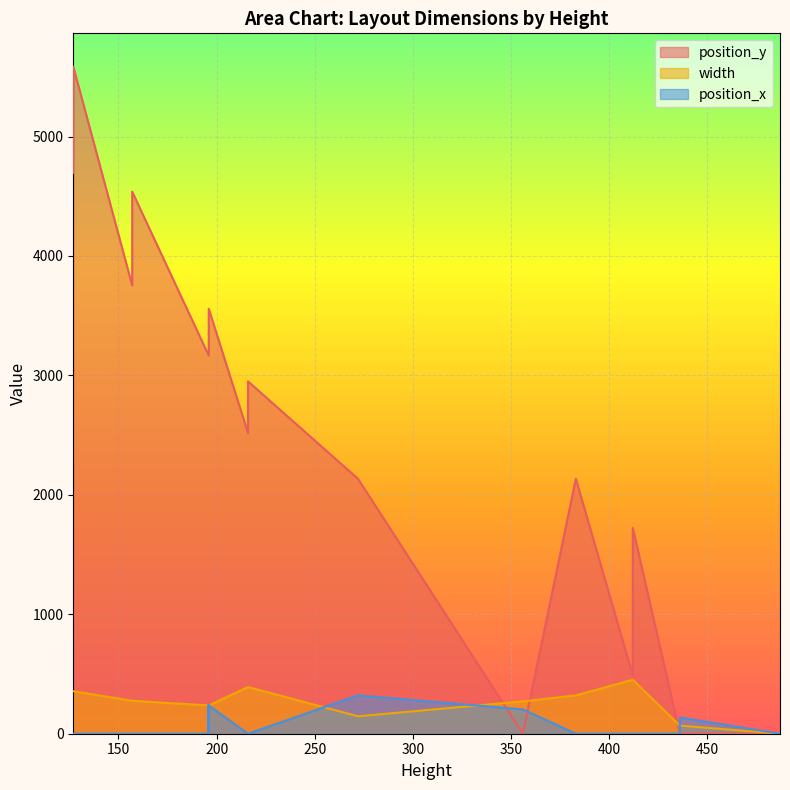

What is the difference between the maximum and minimum values in the position_y series?

5585